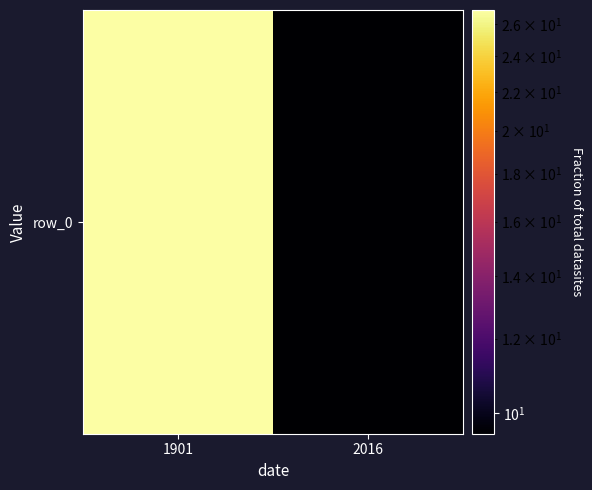

True or false: the data shows 4.6 at 2016.

False